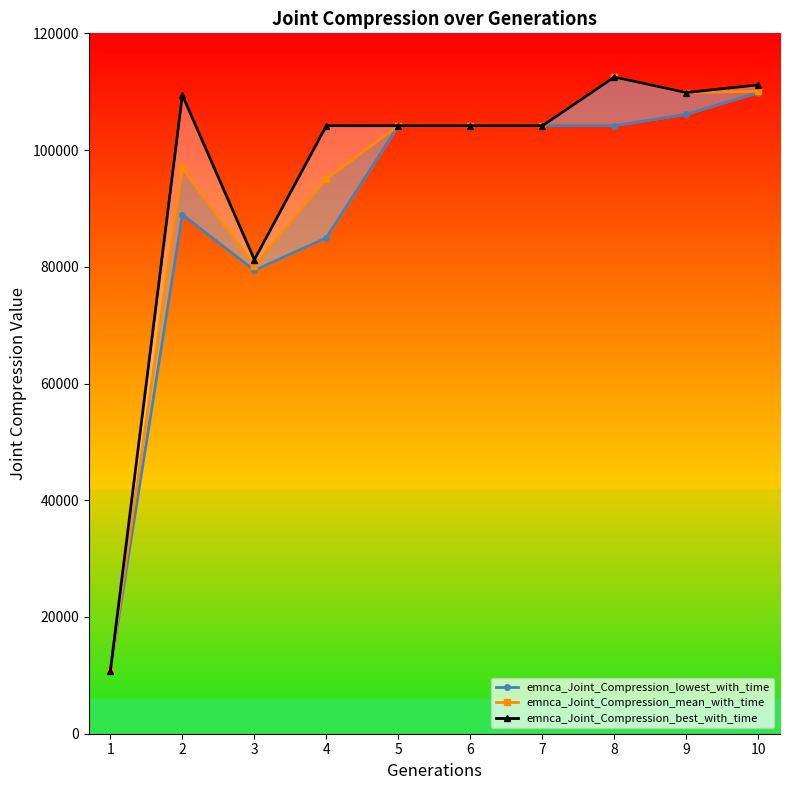

What is the total value across all series at 8?

329224